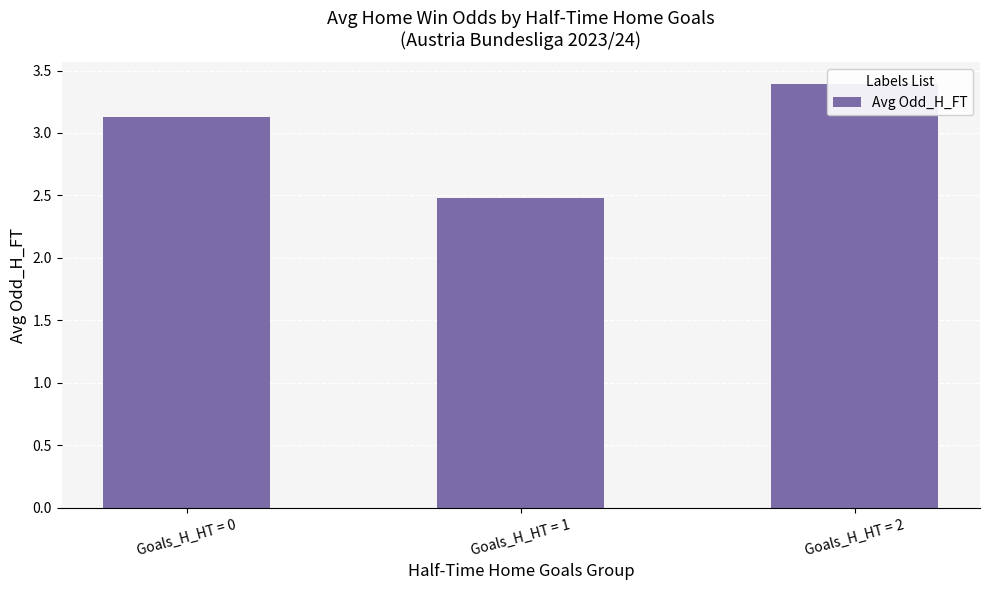

What is the sum of the values at Goals_H_HT = 2 and Goals_H_HT = 0?

6.5